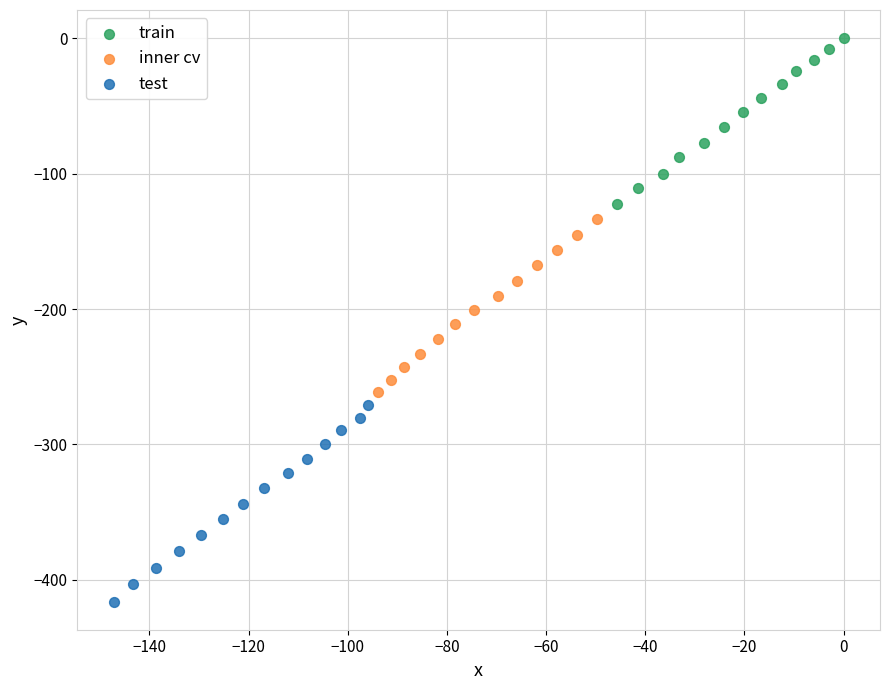

Which series contains the lowest Y value?

test